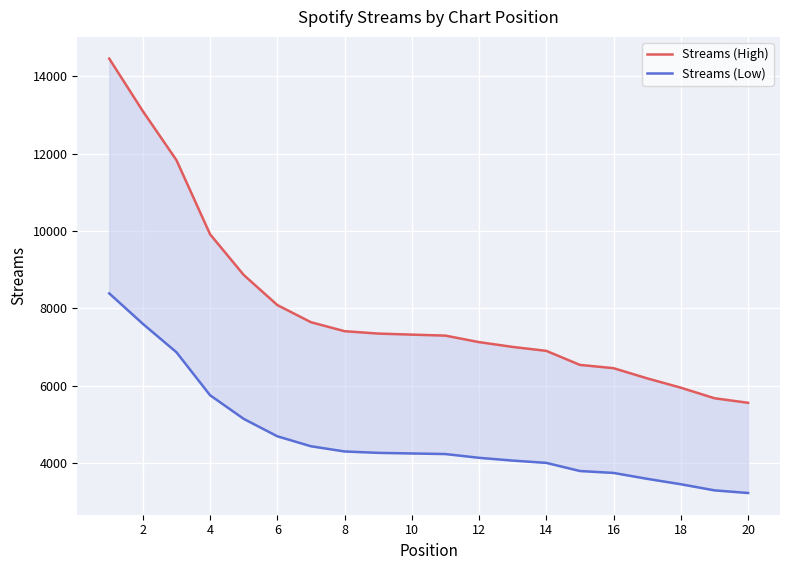

Rank the series by their average value, from lowest to highest.

Streams (Low), Streams (High)